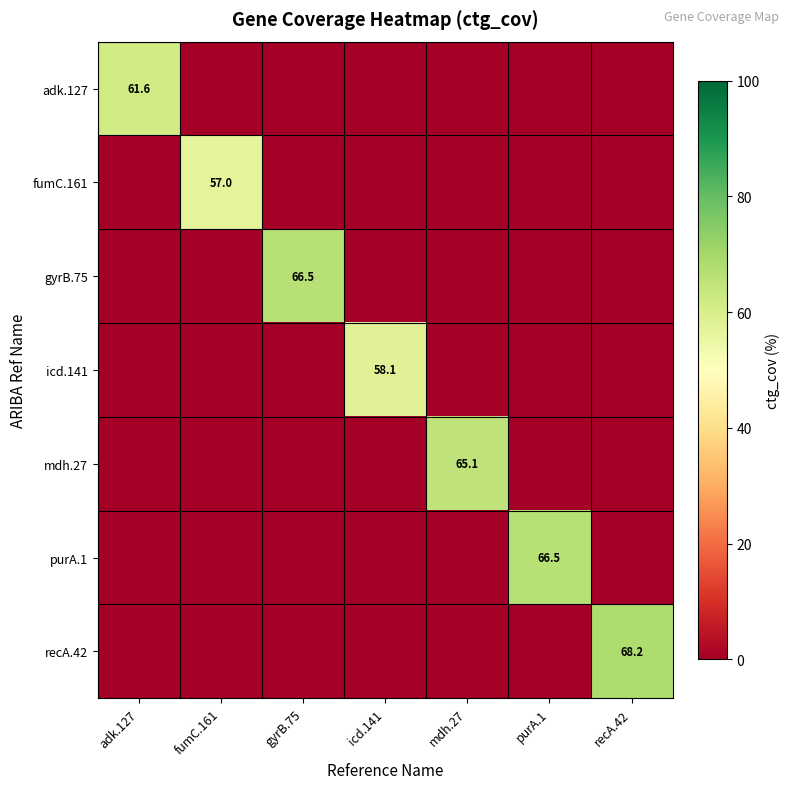

The recA.42 series shows 68.2 at recA.42. True or false?

True